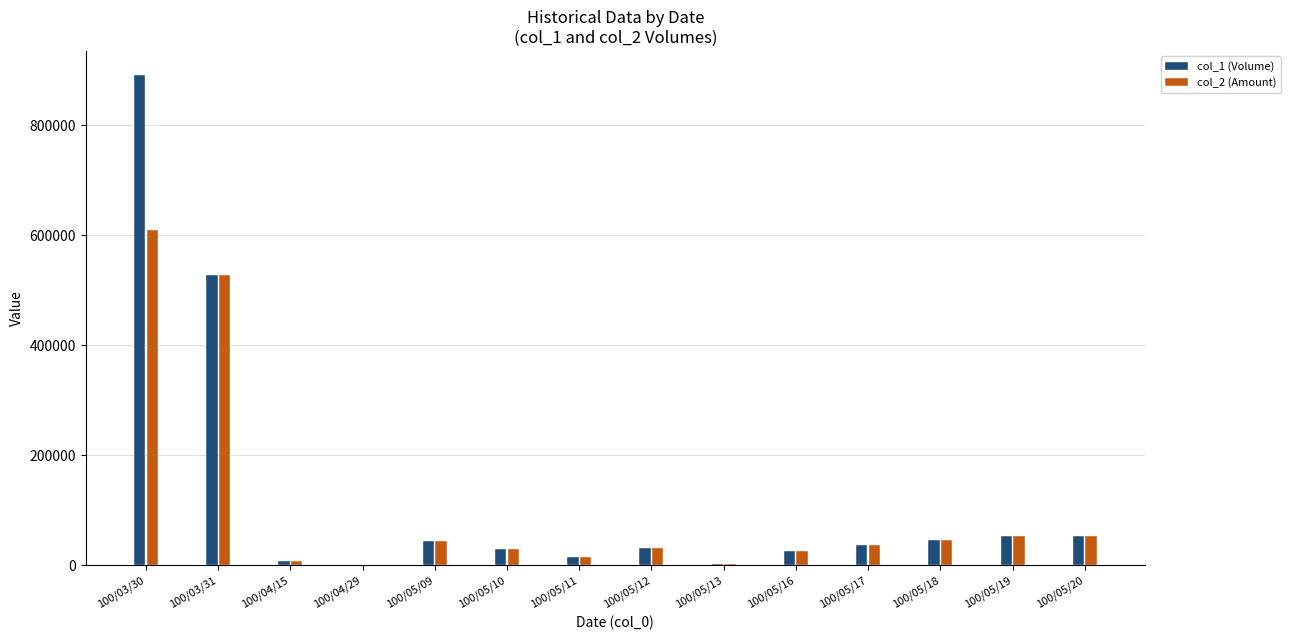

What is the sum of all col_1 (Volume) values?

1763340